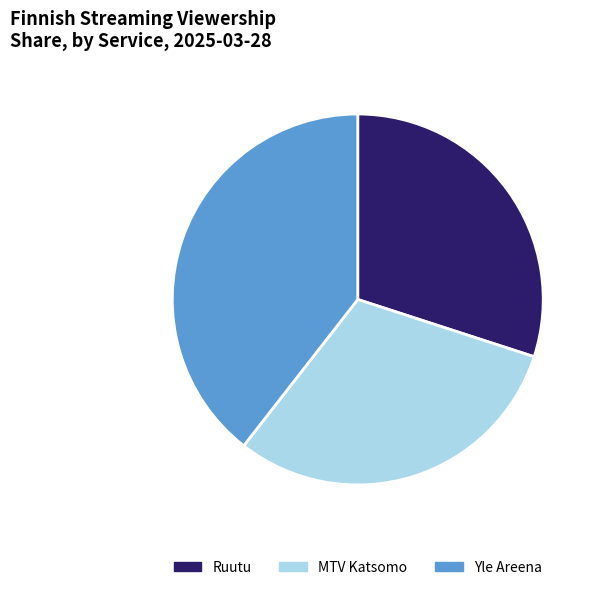

The Ruutu slice represents 16% of the pie. True or false?

False